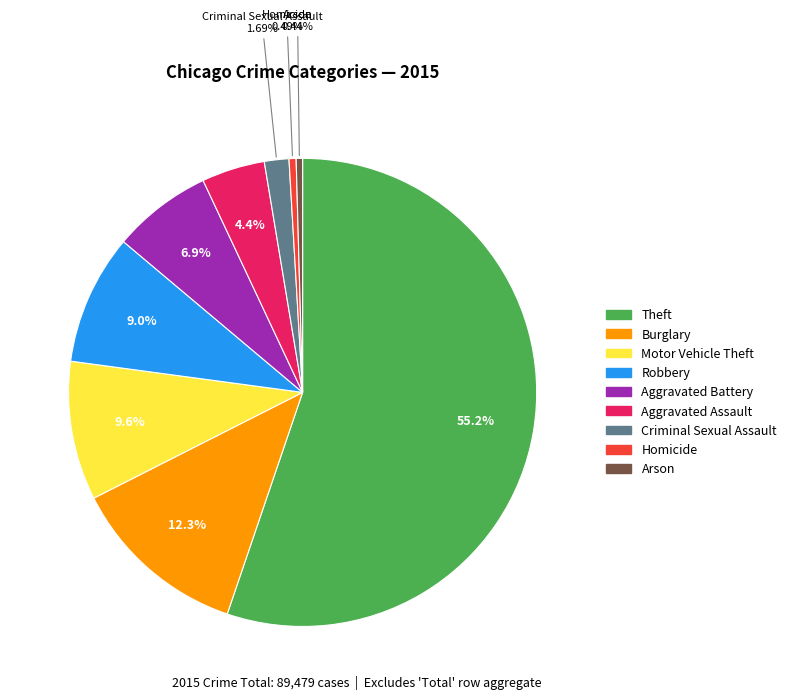

Which has a higher value, Aggravated Battery or Robbery?

Robbery